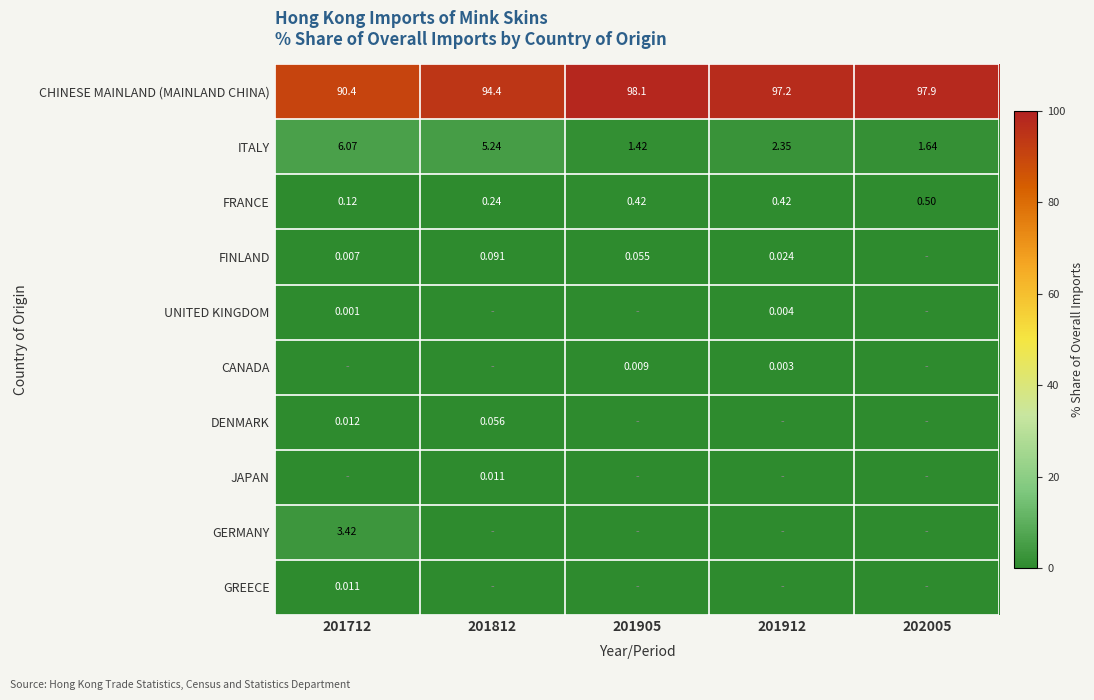

At how many categories does at least one series exceed 56?

5